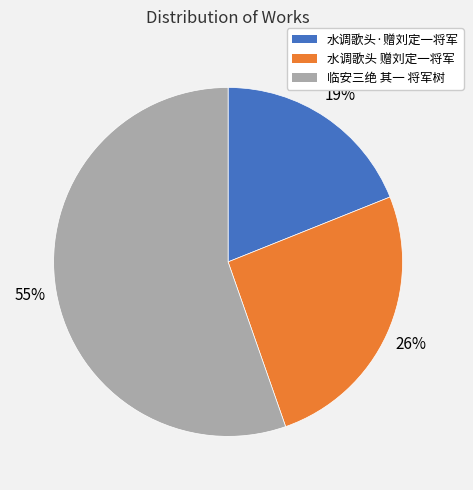

To the nearest percent, what is the combined percentage of 水调歌头 赠刘定一将军 and 水调歌头·赠刘定一将军?

45%